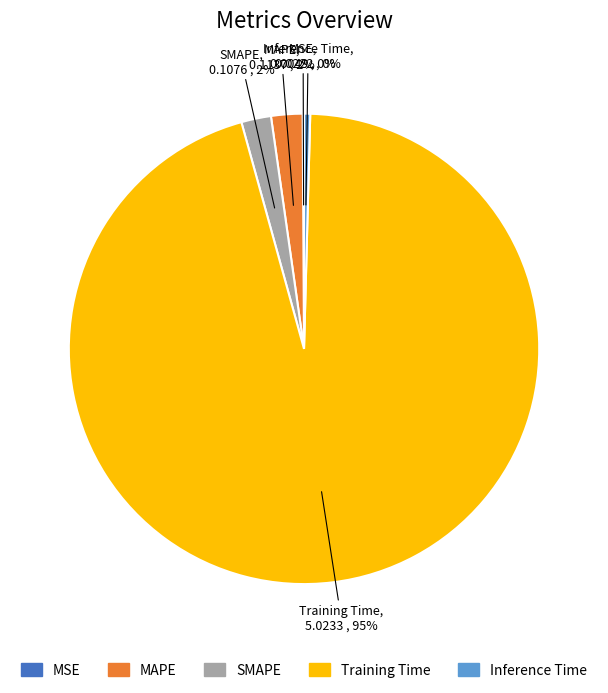

To the nearest percent, what is the combined percentage of SMAPE and Inference Time?

2%